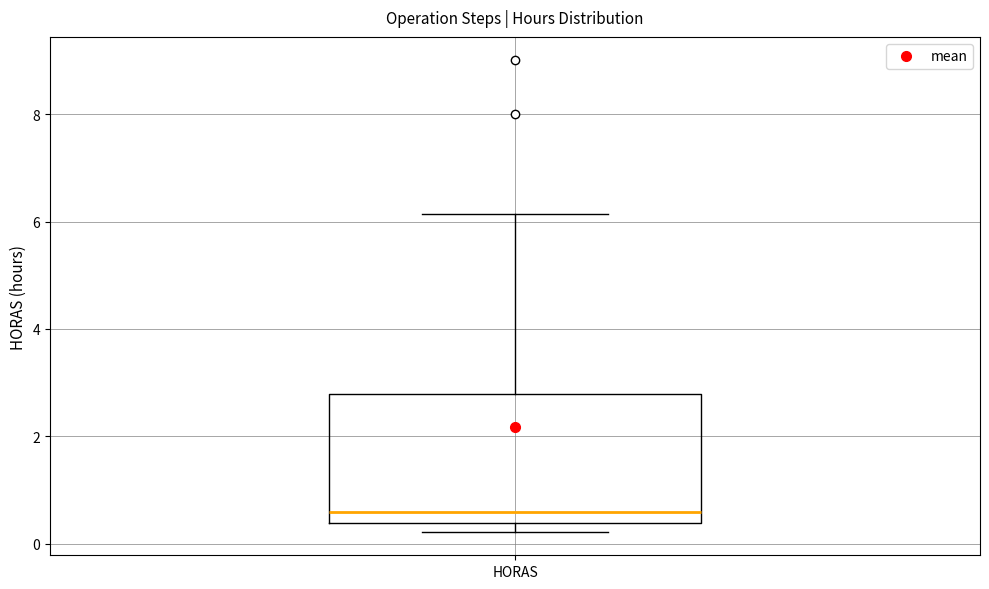

Read this box plot against the y-axis: the position of the median line, the range covered by the box, and the ends of both whiskers. The values are not printed on the chart, so give them approximately, as read against the axis.

median 0.6, box 0.4 to 2.8, whiskers 0.2 to 6.2